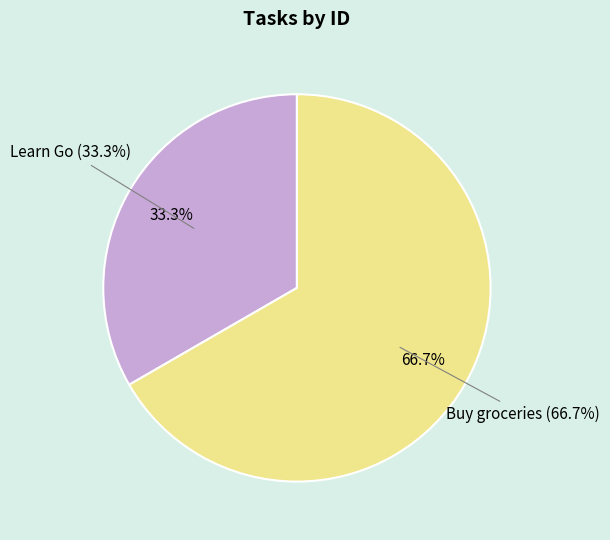

True or false: Buy groceries accounts for 54% of the total.

False